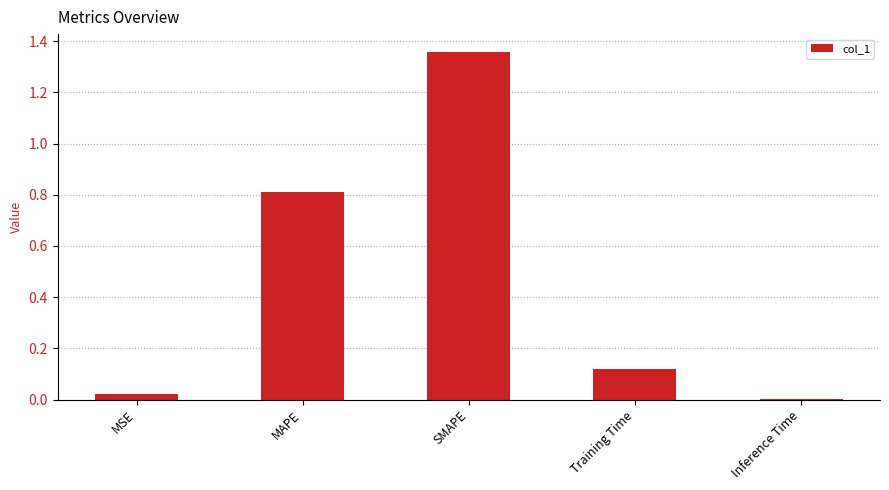

Which has a higher value, SMAPE or Training Time?

SMAPE